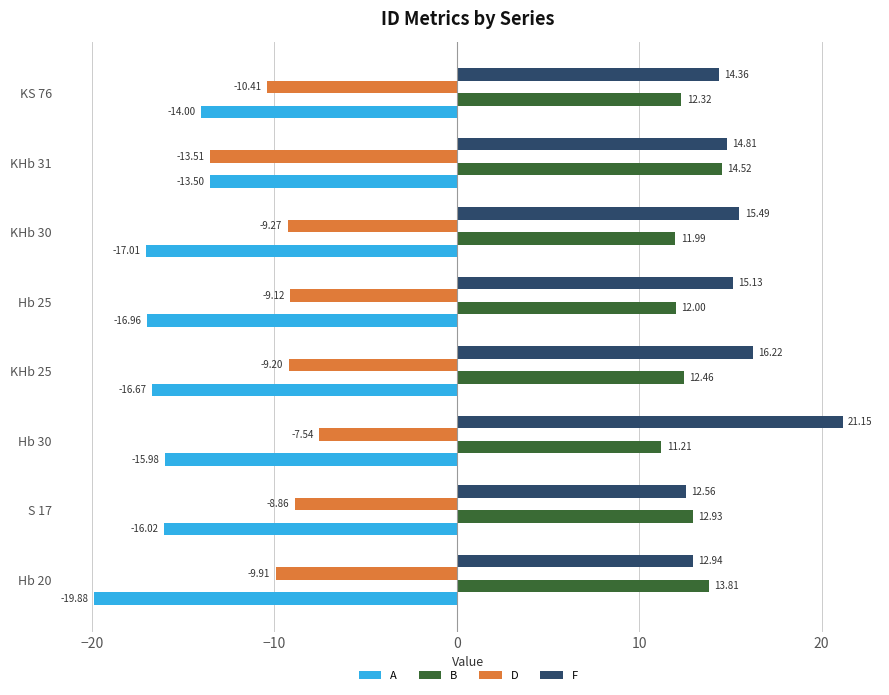

What is the sum of the A values at Hb 30 and KHb 30?

-33.0